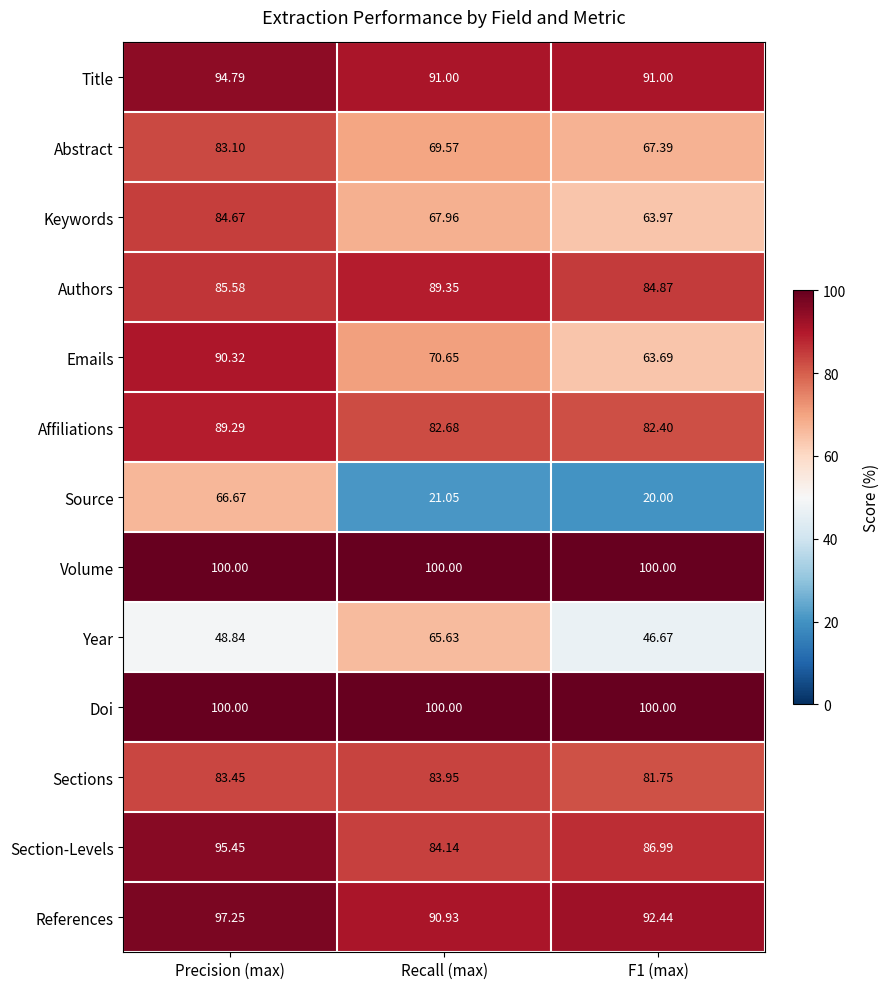

Which label corresponds to the smallest value in the chart?

F1 (max)